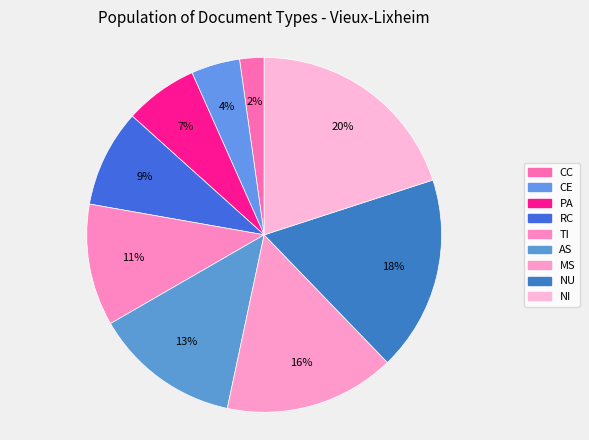

True or false: CE accounts for 4% of the total.

True